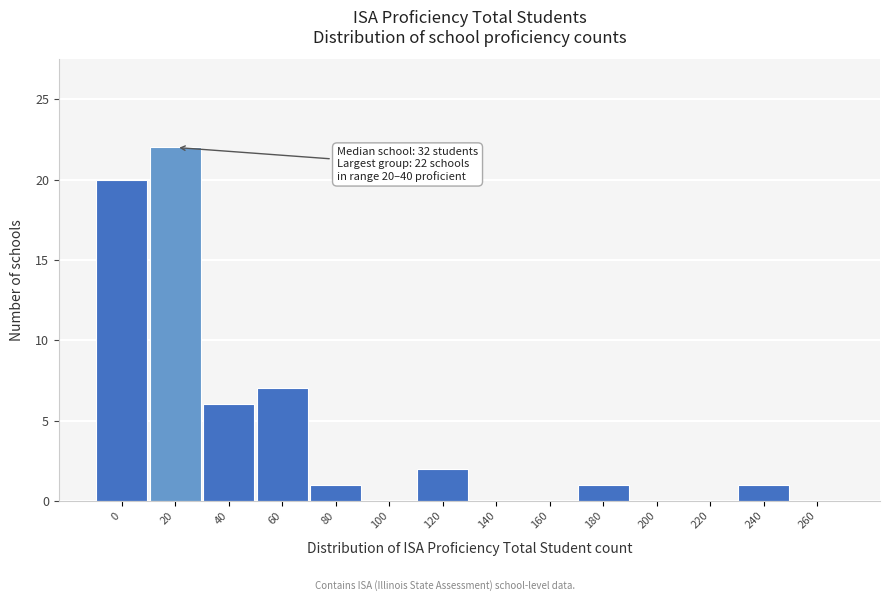

Reading right to left, what are all the values shown in this chart?

260=0	240=1	220=0	200=0	180=1	160=0	140=0	120=2	100=0	80=1	60=7	40=6	20=22	0=20